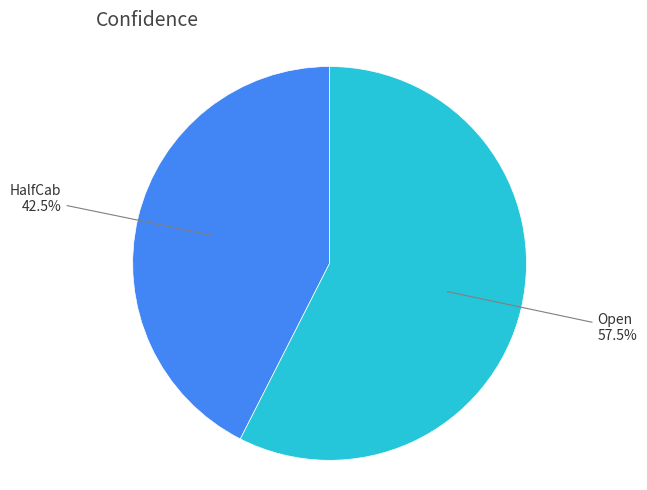

Is there a majority slice in this chart?

Yes